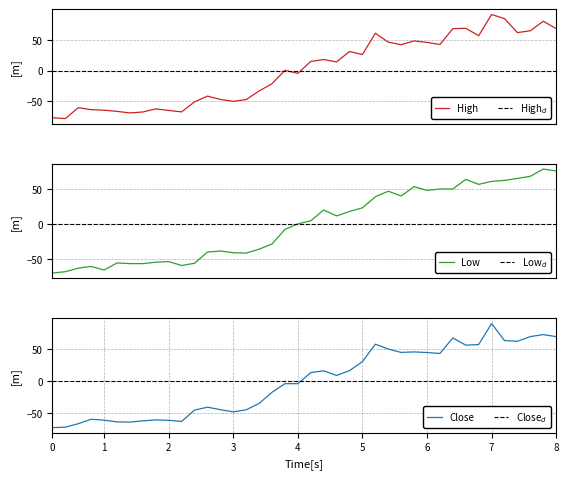

What is the lowest value of the High series?

-78.3